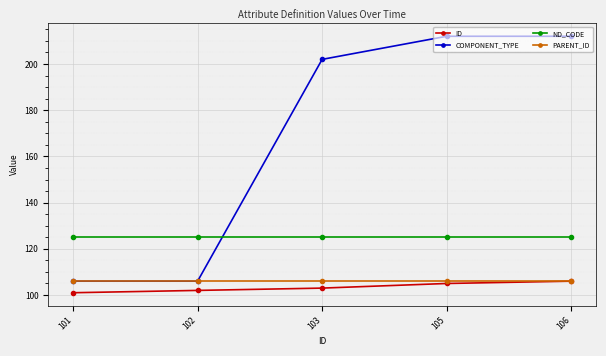

How many lines are shown in the chart?

4